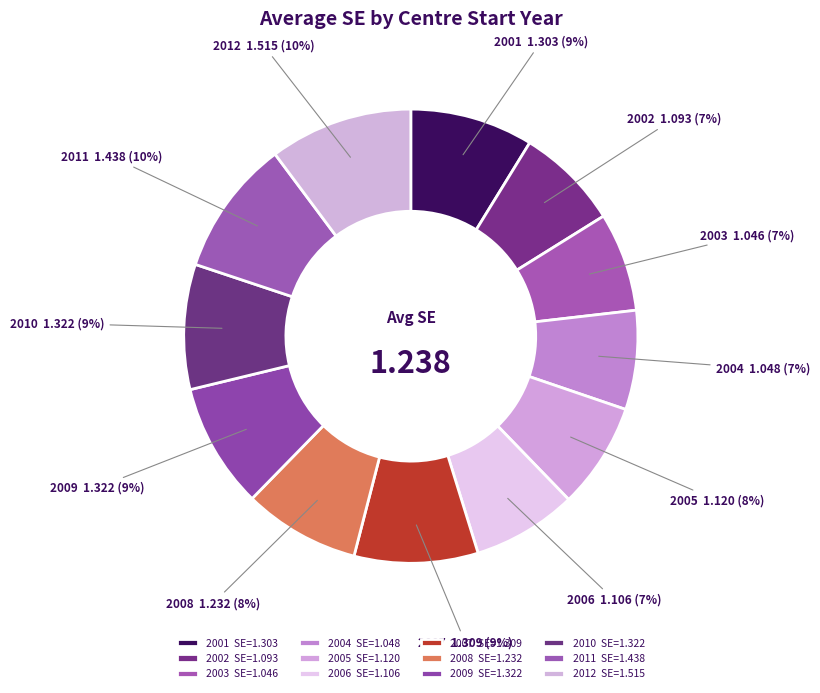

How many slices are in this pie chart?

12